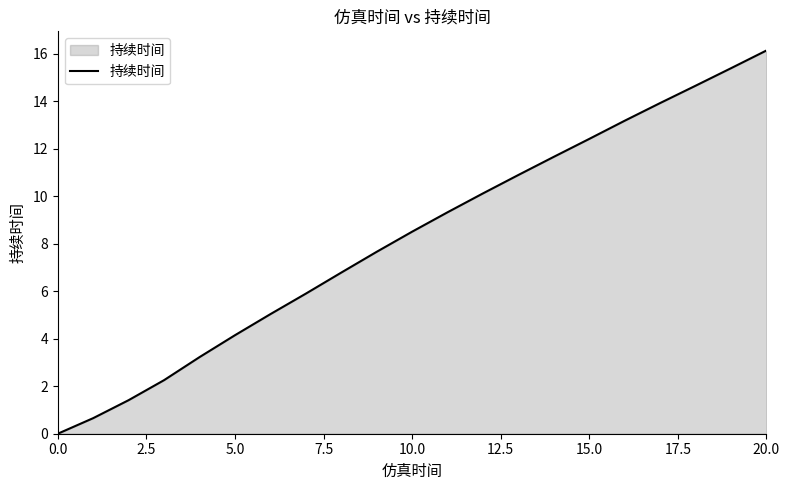

What is the greatest value displayed?

16.1